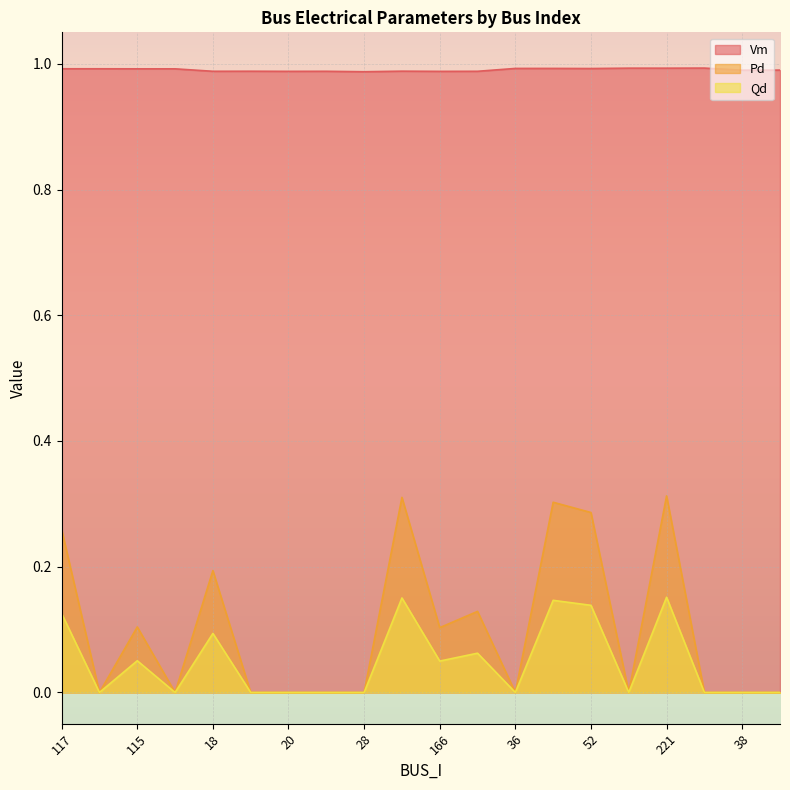

Which has a higher value, 20 or 118?

118